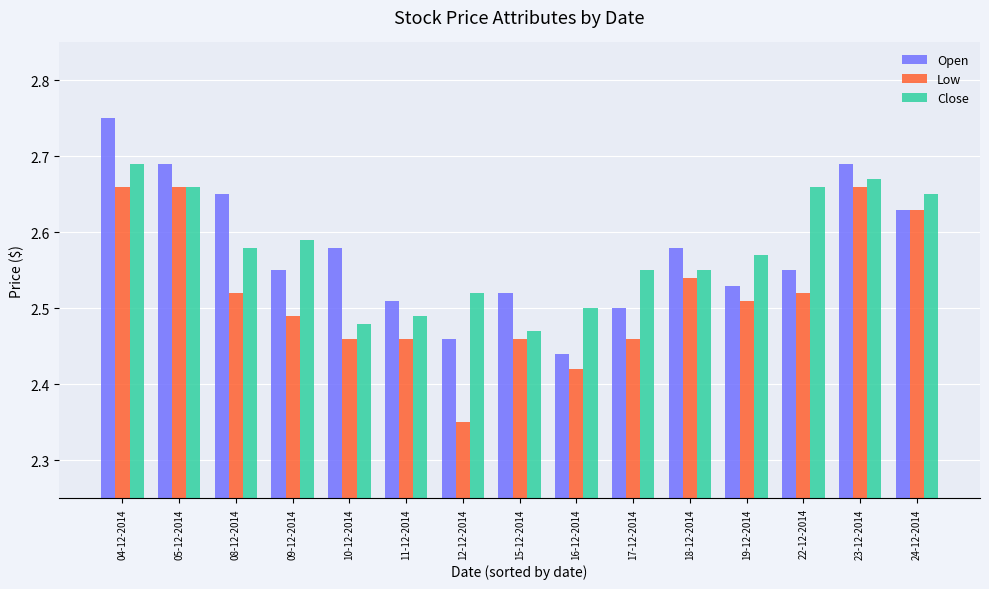

At which label is Low closest to 2?

12-12-2014